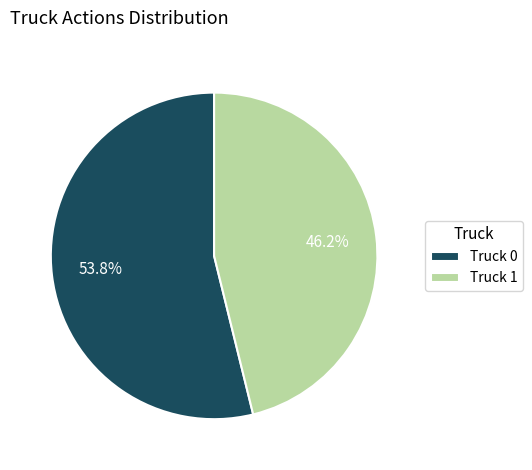

To the nearest percent, what is the difference between the largest and smallest slice percentages?

8%